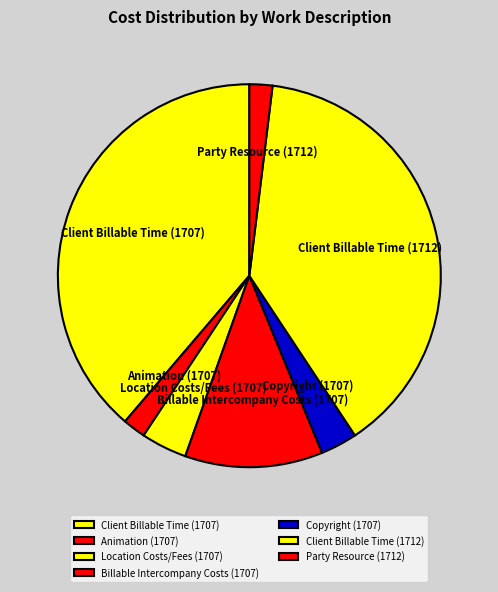

Do Billable Intercompany Costs (1707) and Copyright (1707) together represent more than half of the pie?

No